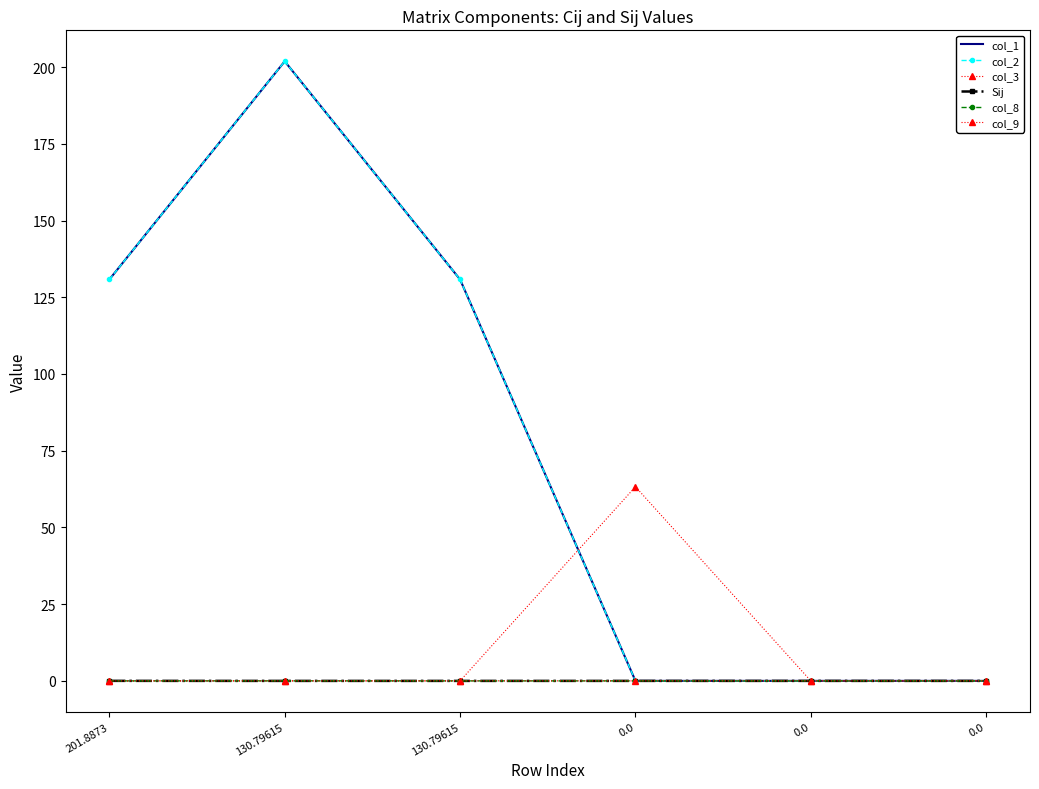

At which category is the sum across all series the highest?

130.79615